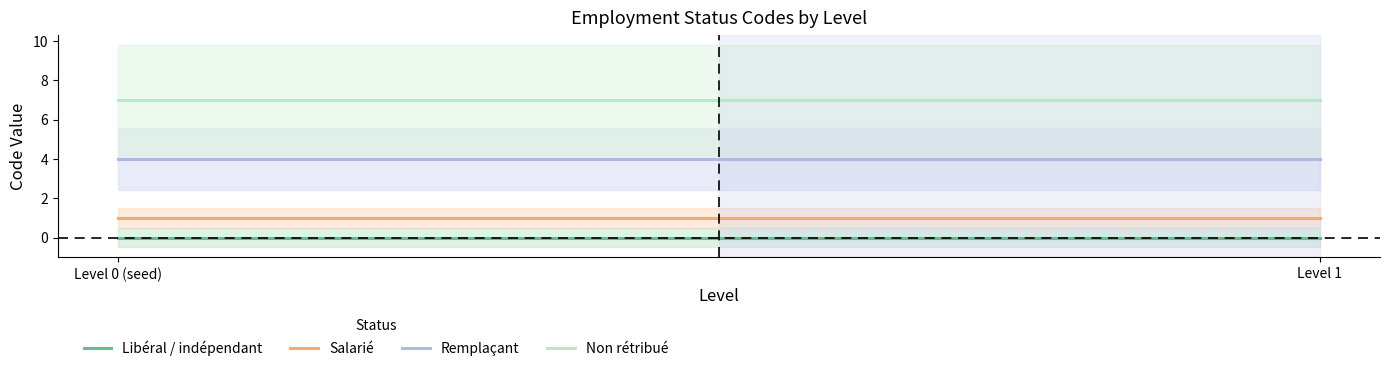

Is this an area chart (filled region under the line)?

No